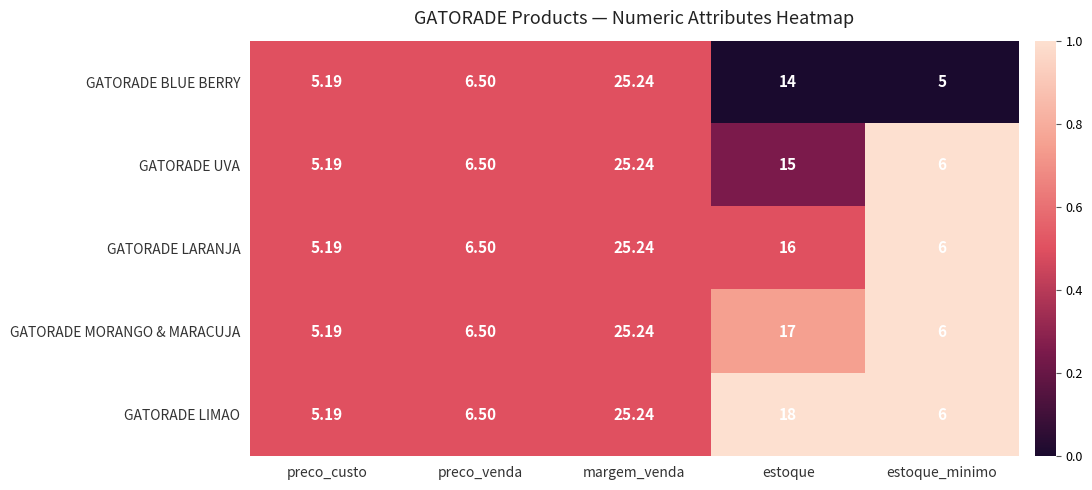

Which category has the lowest value in the GATORADE LARANJA series?

preco_custo